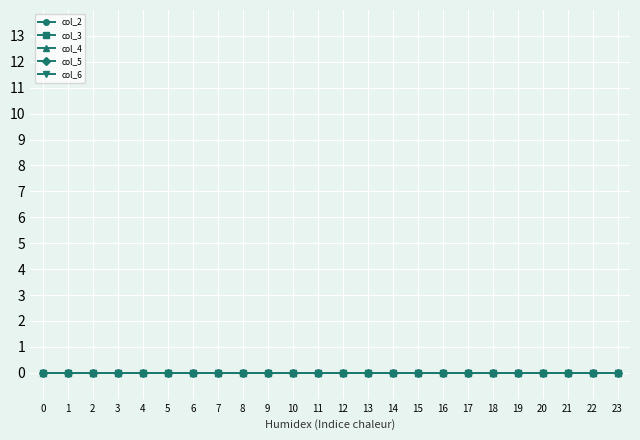

The value of col_0 at 3 is 2. True or false?

False